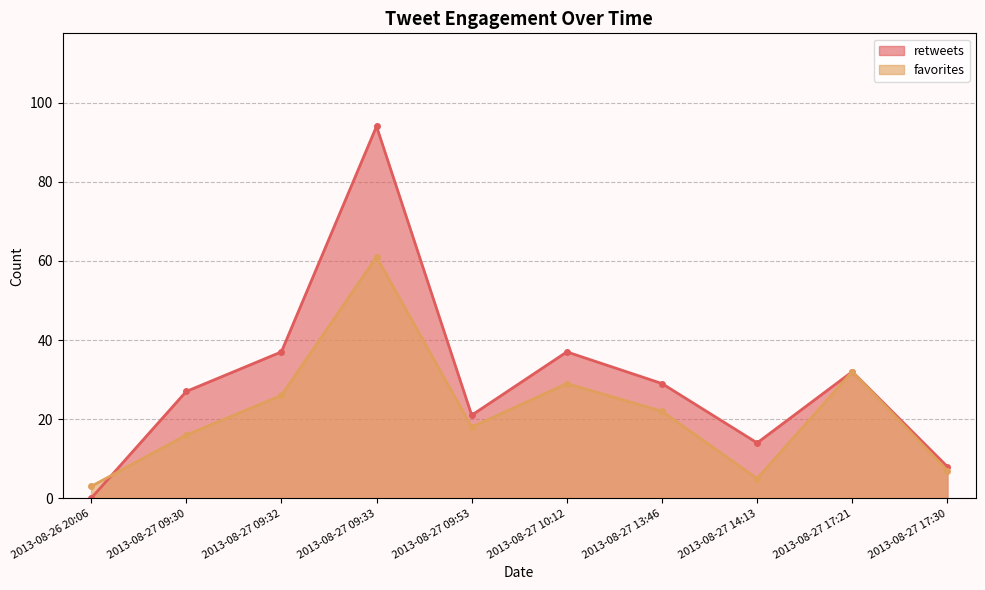

What is the value of the retweets point at the 3rd from the left?

37